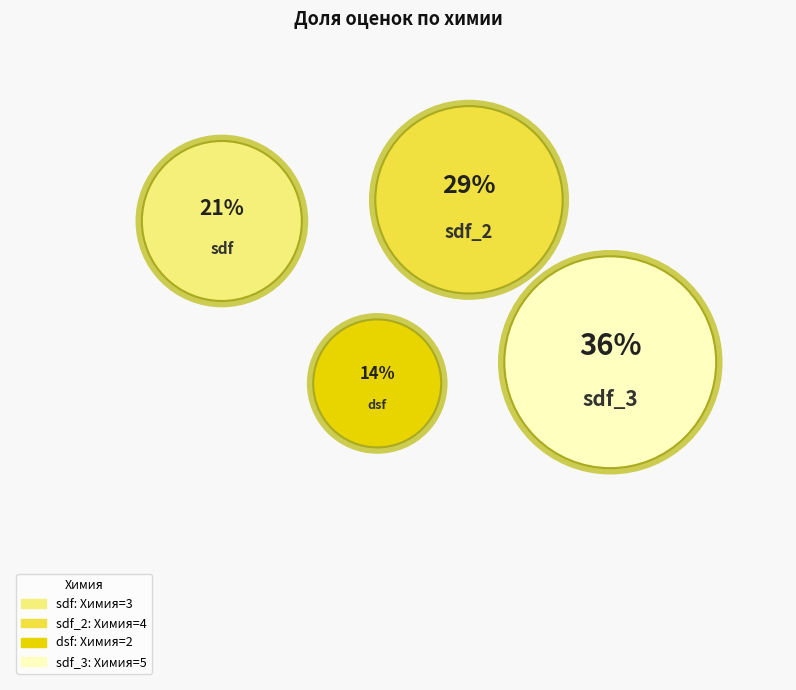

The sdf slice represents 33% of the pie. True or false?

False